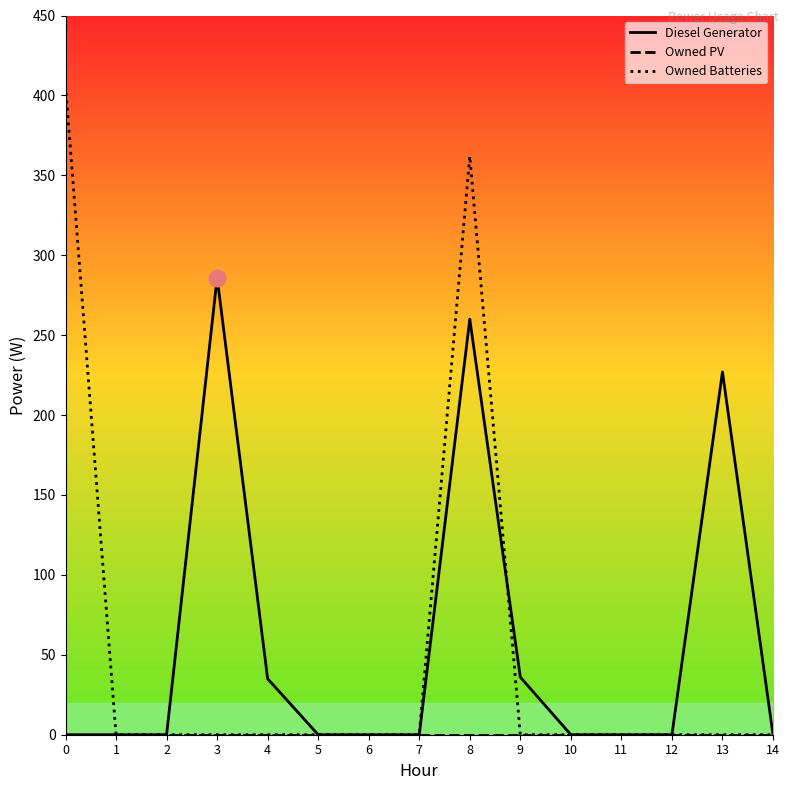

What is the difference between the maximum and minimum values in the Diesel Generator series?

286